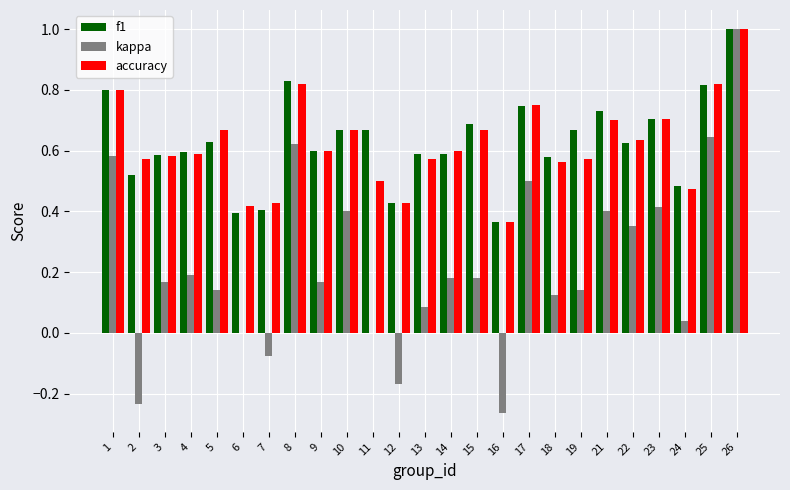

At which category is the sum across all series the highest?

26